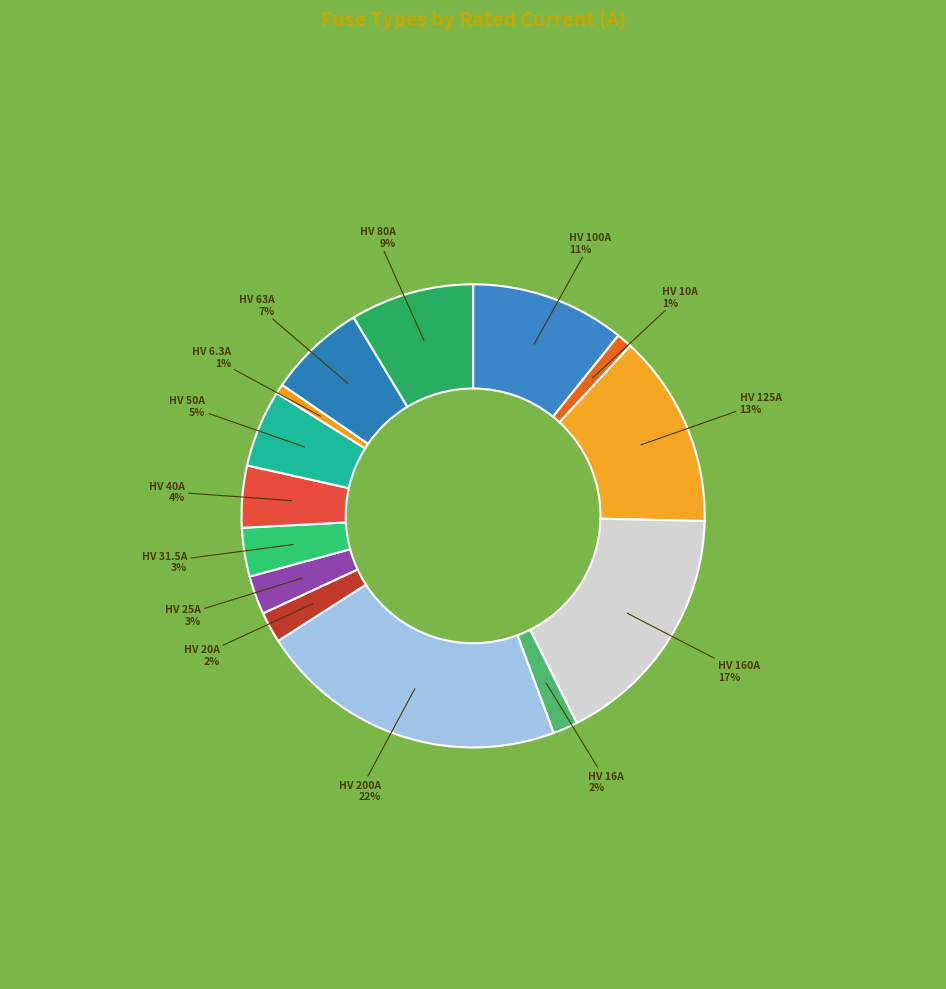

Is it true that HV 40A is 11% of the pie?

False